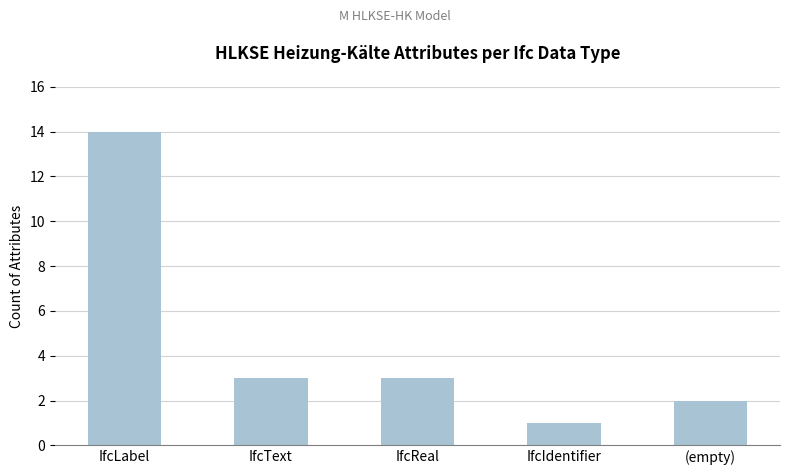

How many bars are there in total?

5